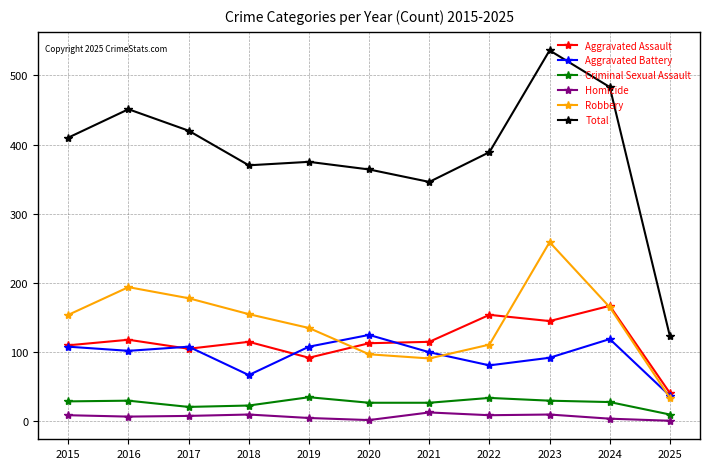

At how many categories does at least one series exceed 361?

9